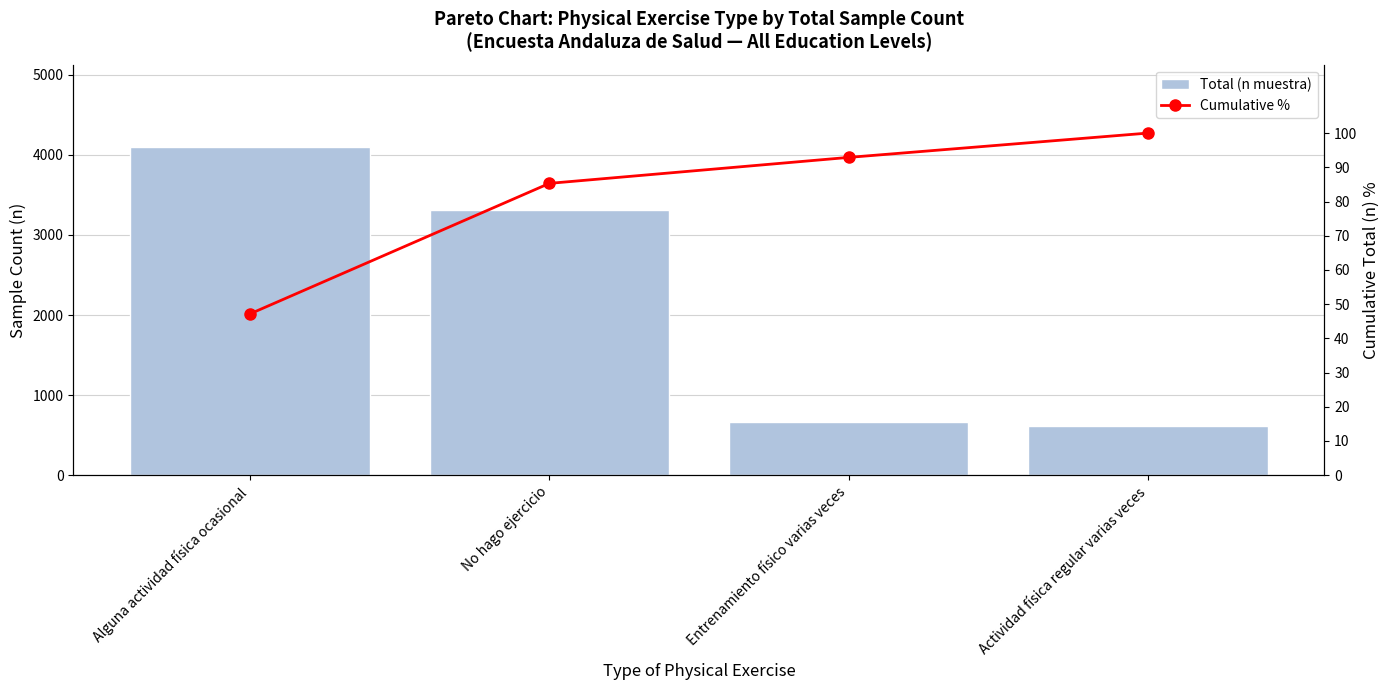

What is the label of the 4th bar from the right?

Alguna actividad física ocasional